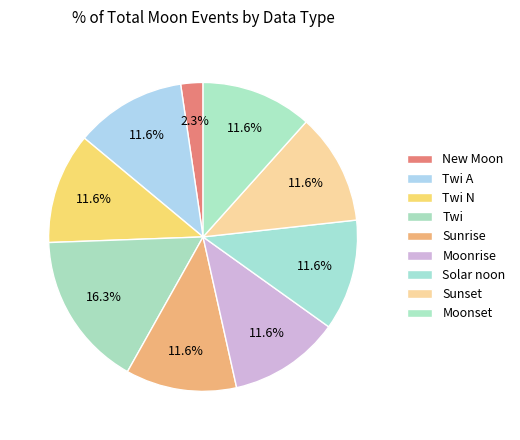

How many segments does this pie chart have?

9